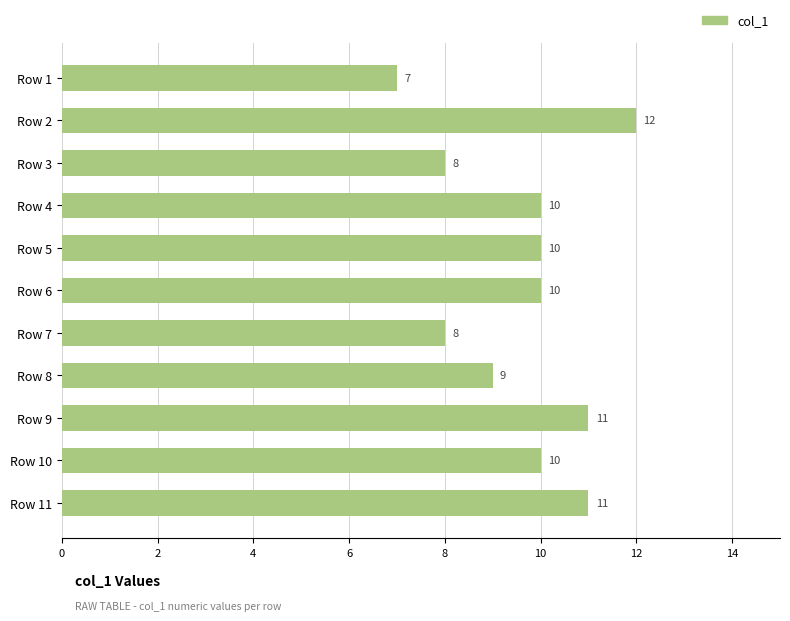

Where is the data nearest to the value 9?

Row 8